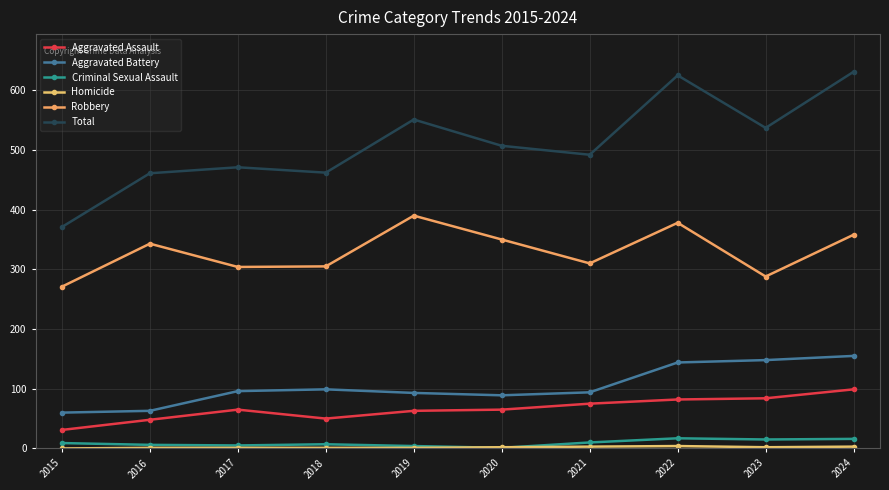

How many lines are shown in the chart?

6